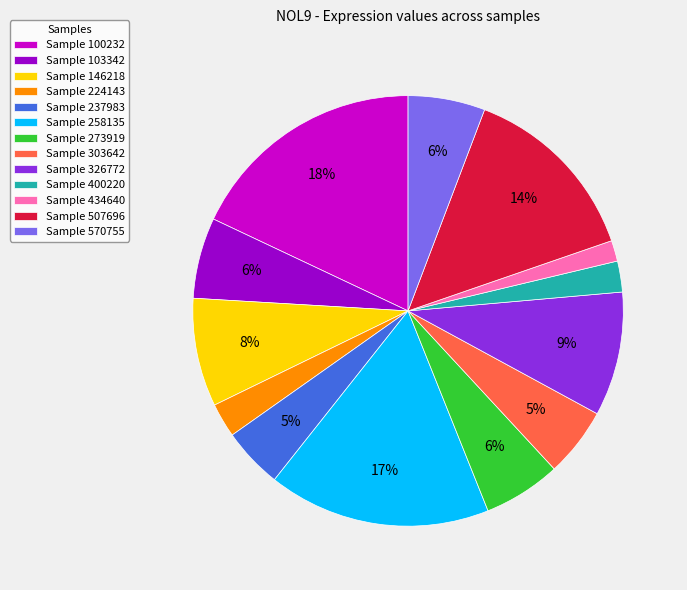

Count the number of slices in the pie.

13